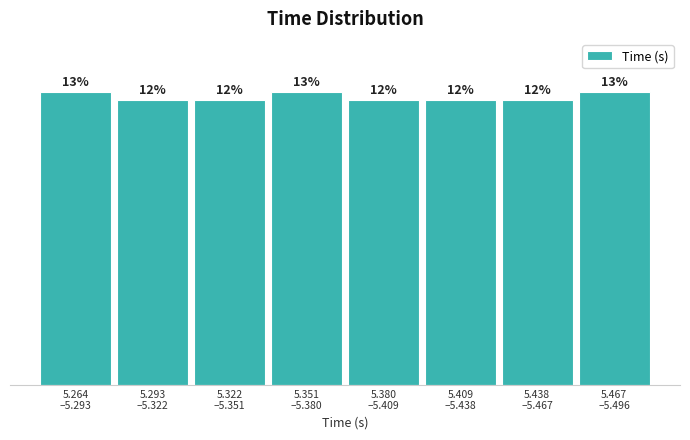

Does the chart contain any negative values?

No